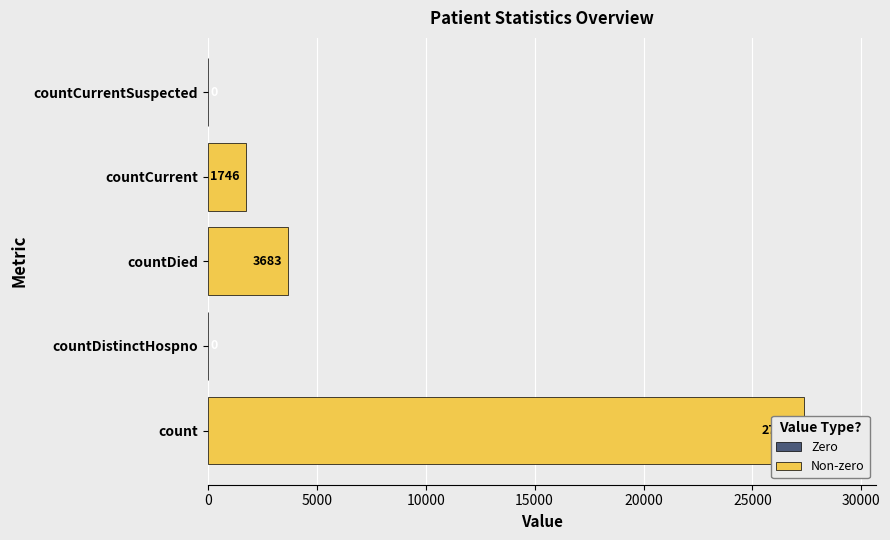

How many values are below 1746?

2